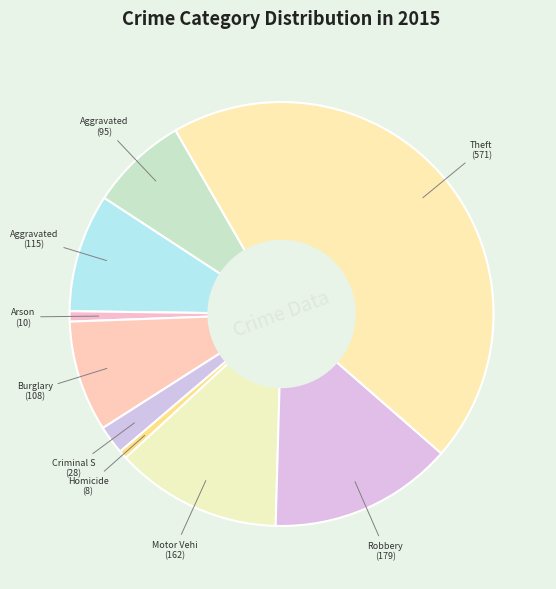

To the nearest percent, what is the average slice percentage?

11%